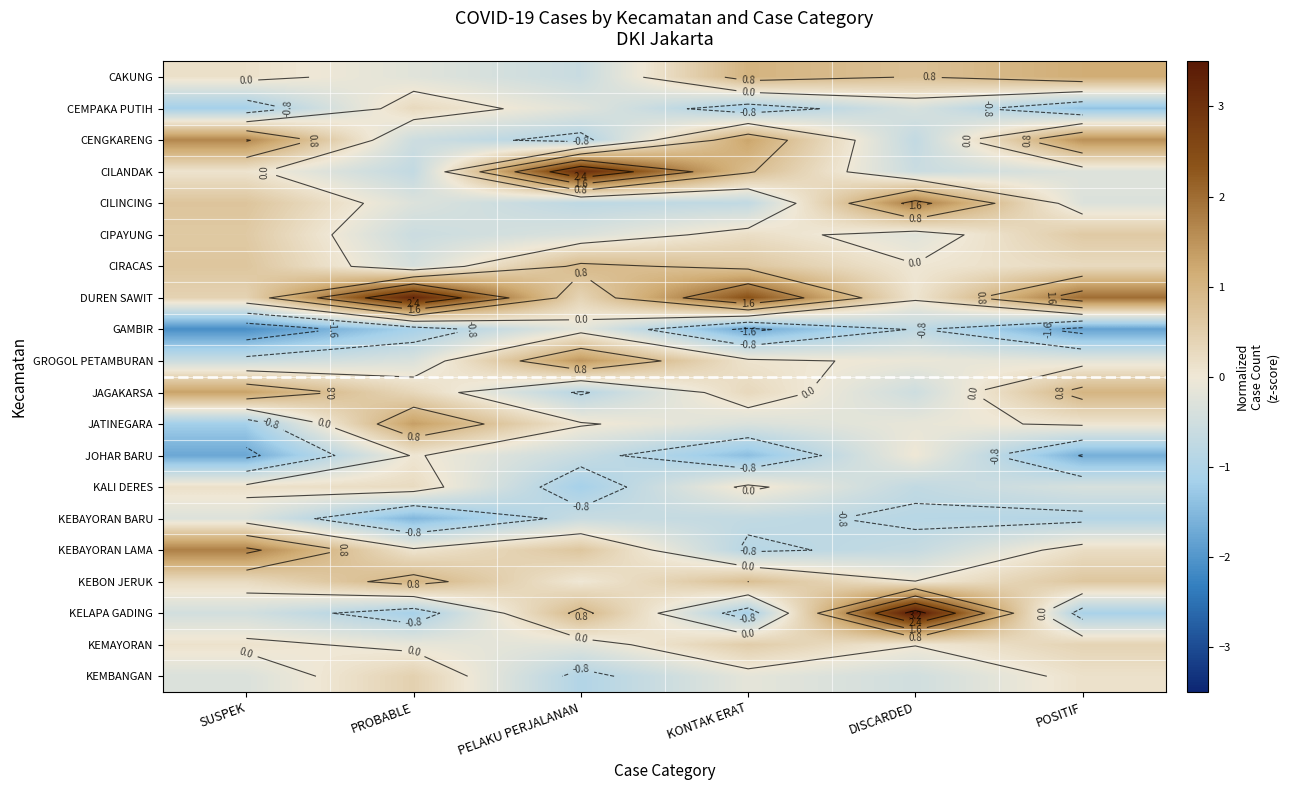

The value of KEBAYORAN LAMA at KONTAK ERAT is -1.4. True or false?

False